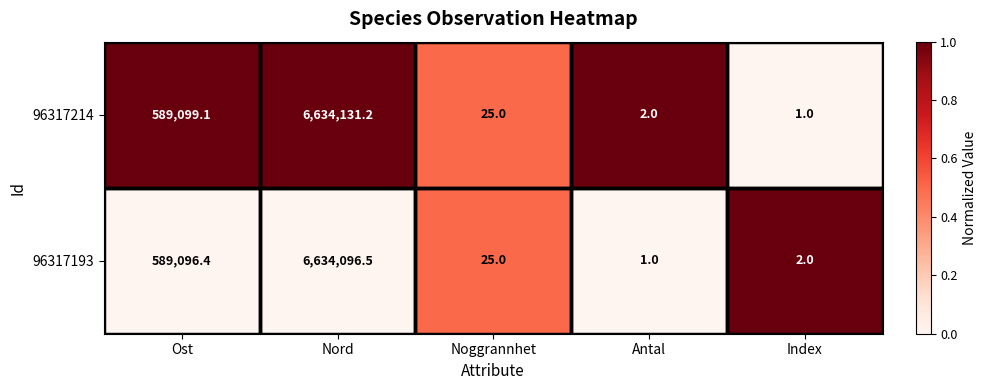

At which label is 96317193 closest to 3317048?

Ost